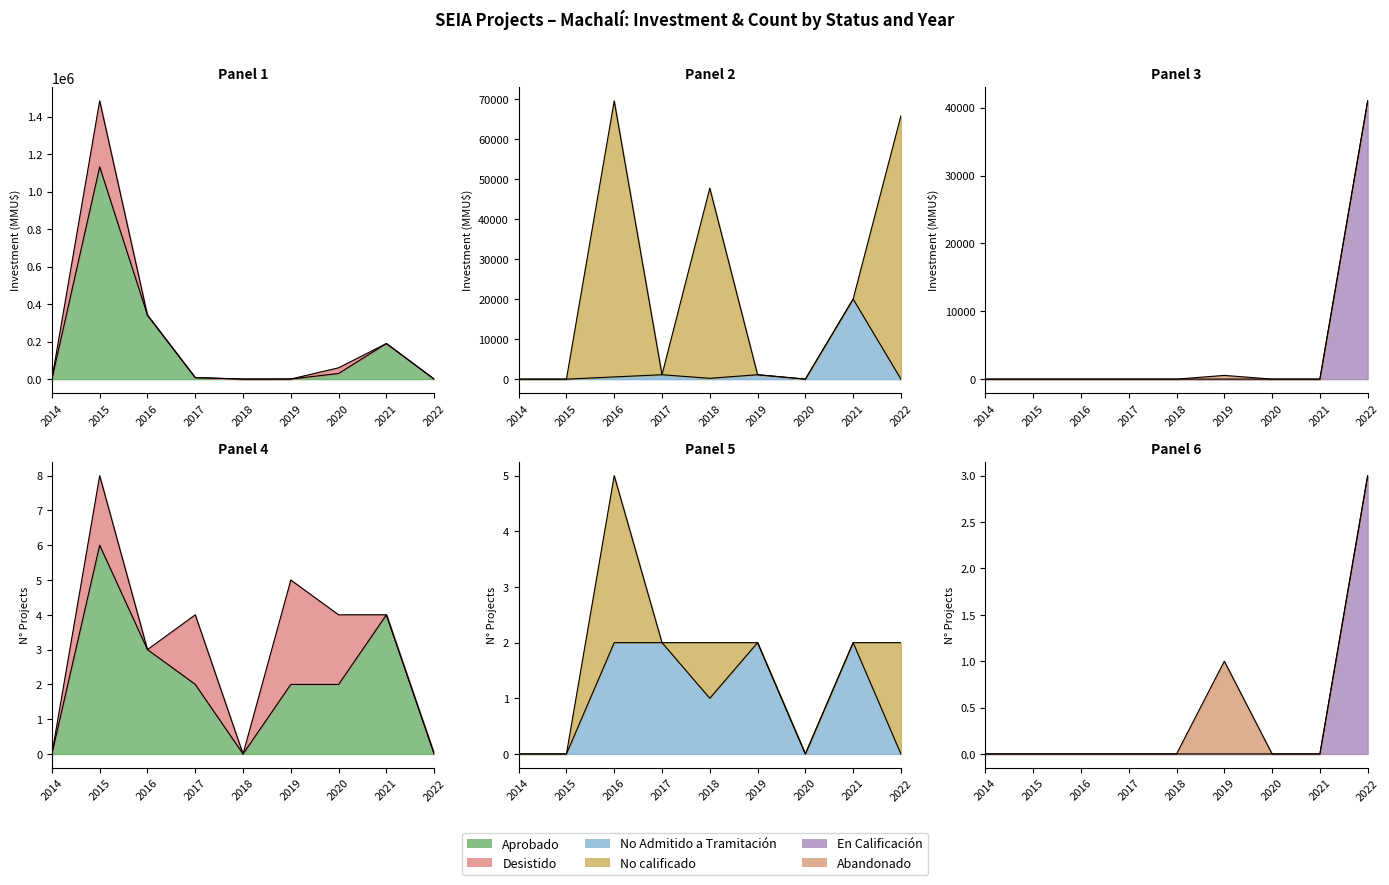

In Aprobado, how many points are higher than both neighbors (excluding endpoints)?

2